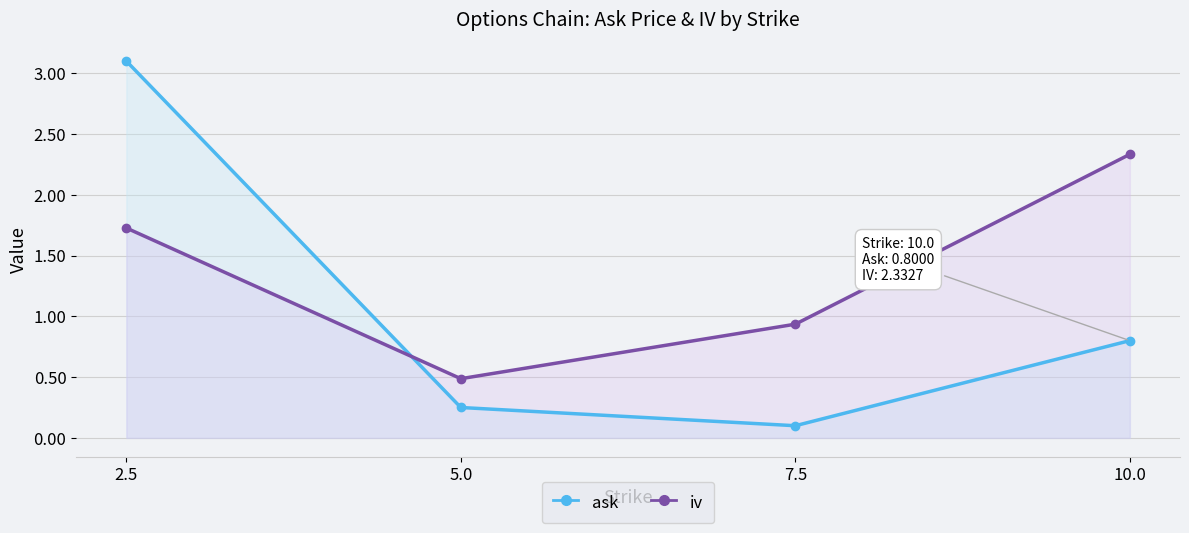

Reading left to right, extract all data points from this chart.

ask: 2.5=3.1	5.0=0.2	7.5=0.1	10.0=0.8
iv: 2.5=1.7	5.0=0.5	7.5=0.9	10.0=2.3